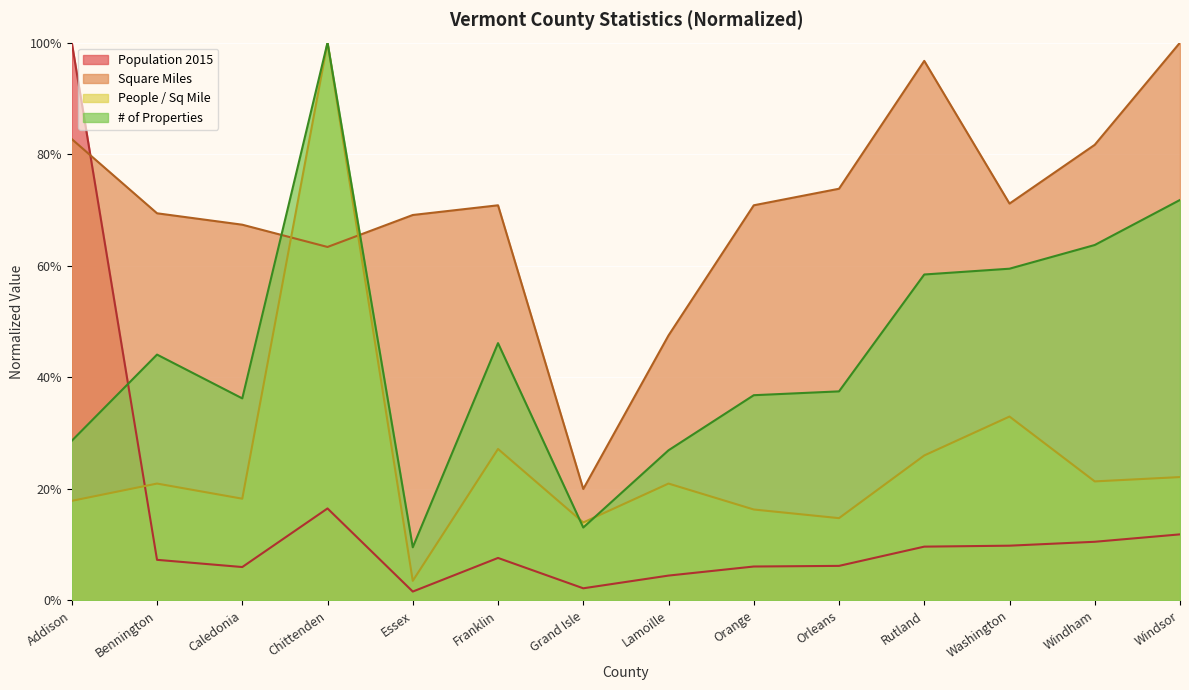

How many interior local peaks does the Square Miles series have?

2